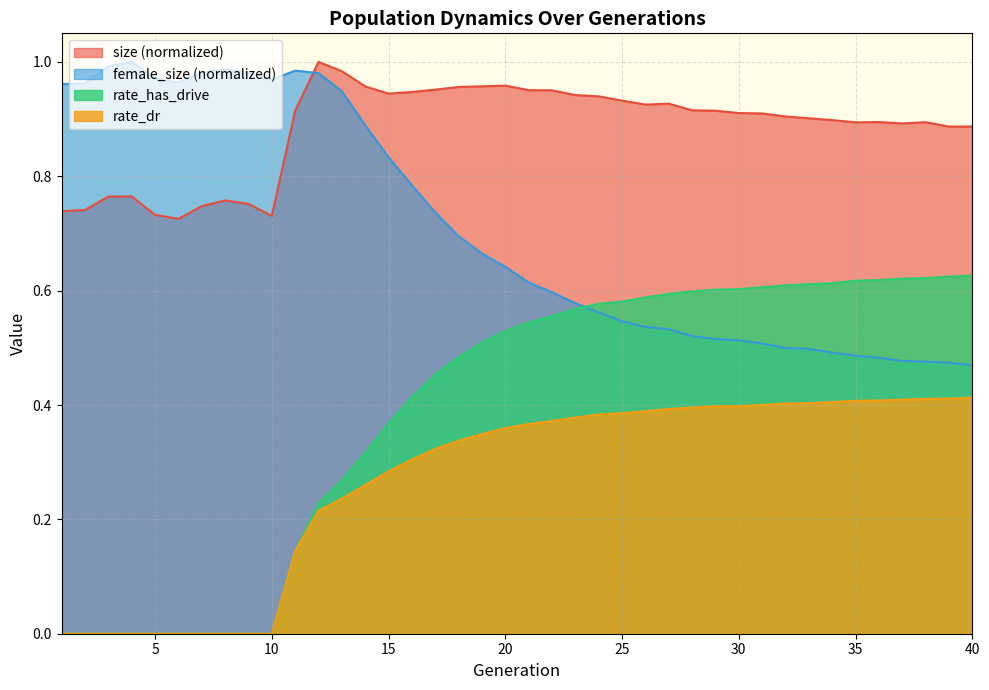

At 26, list the series in order from largest to smallest.

size, rate_has_drive, female_size, rate_dr